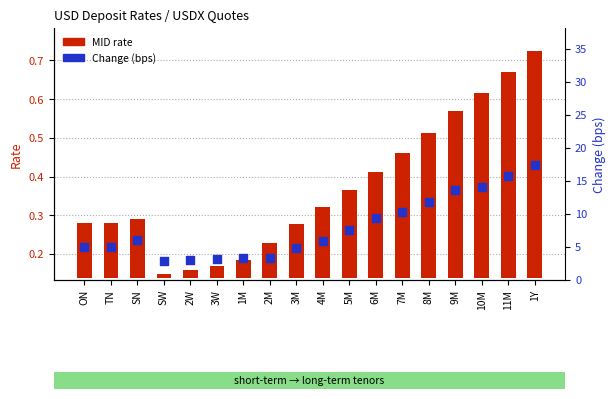

Which series reaches the minimum Y coordinate?

MID rate